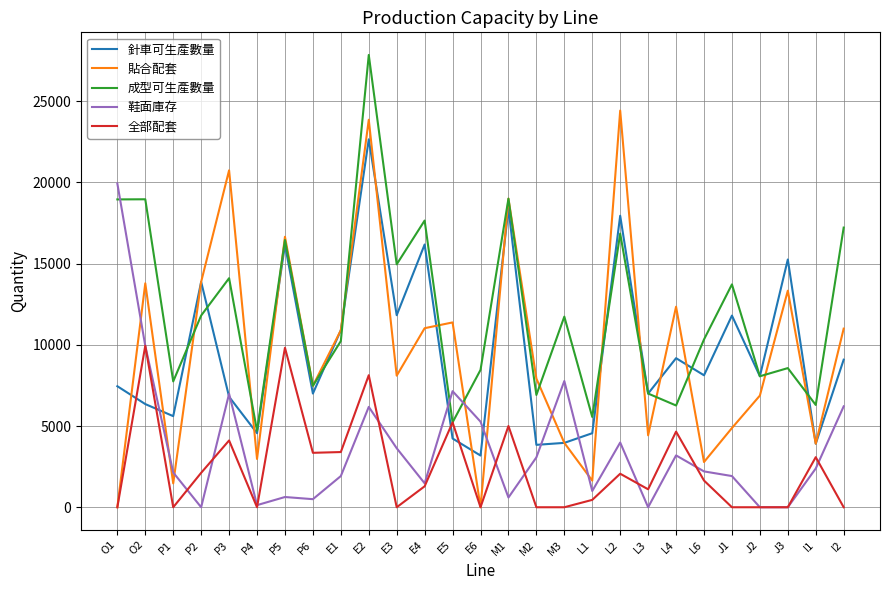

Which series changed the most between L2 and L4?

貼合配套